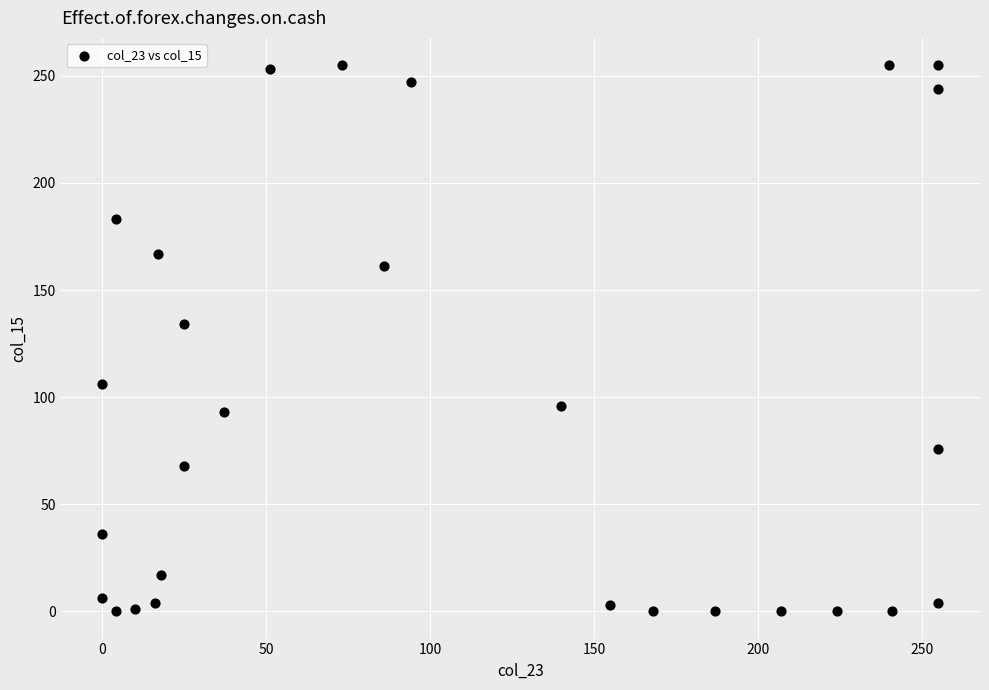

What is the range of Y values (max minus min)?

255